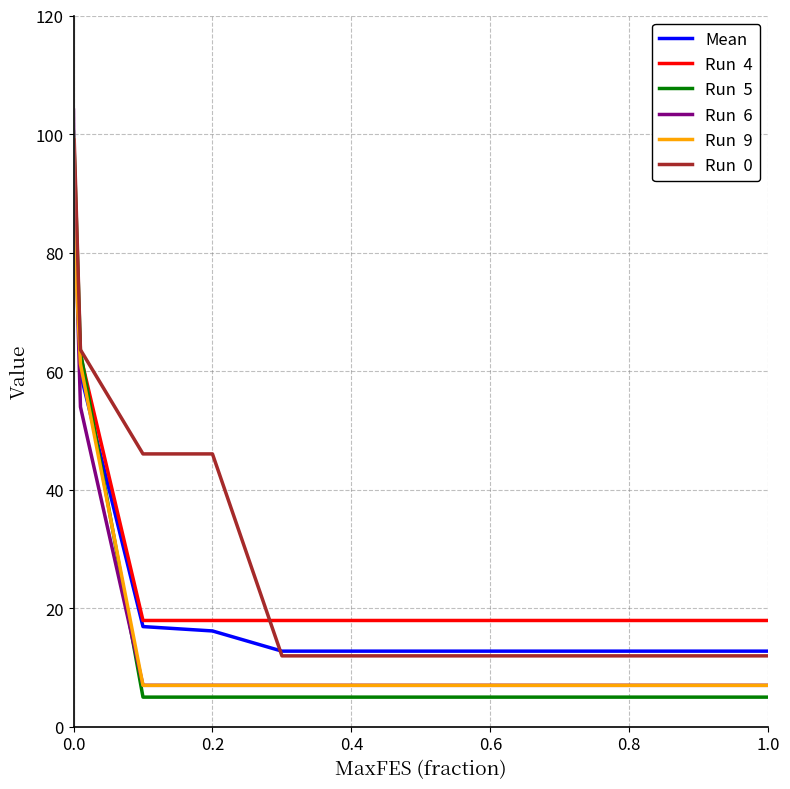

What is the maximum value shown in the chart?

104.0